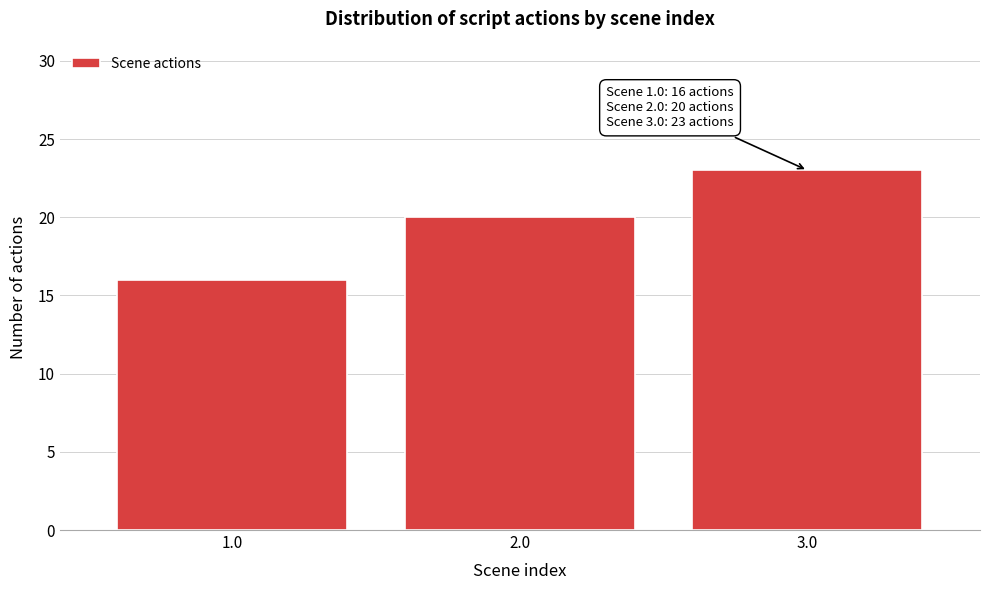

Reading left to right, what are all the values shown in this chart?

1.0=16	2.0=20	3.0=23